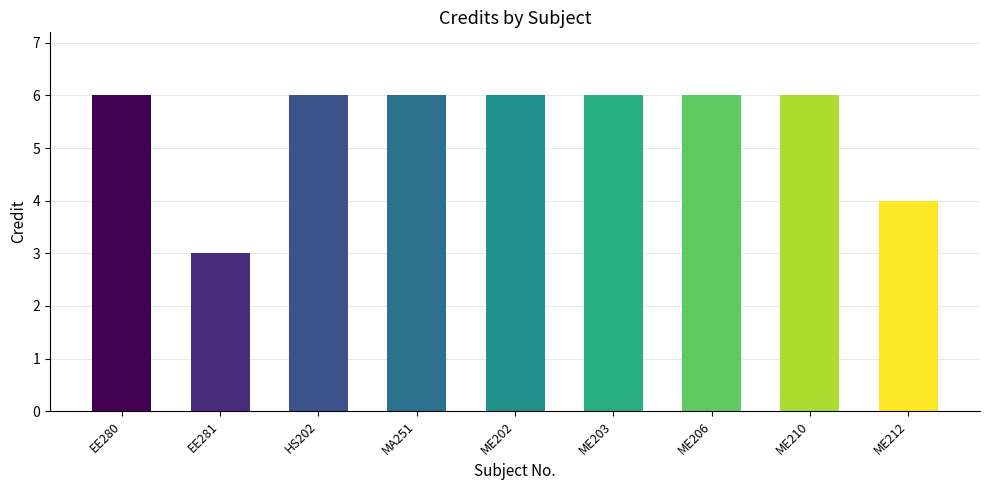

What is the average value?

5